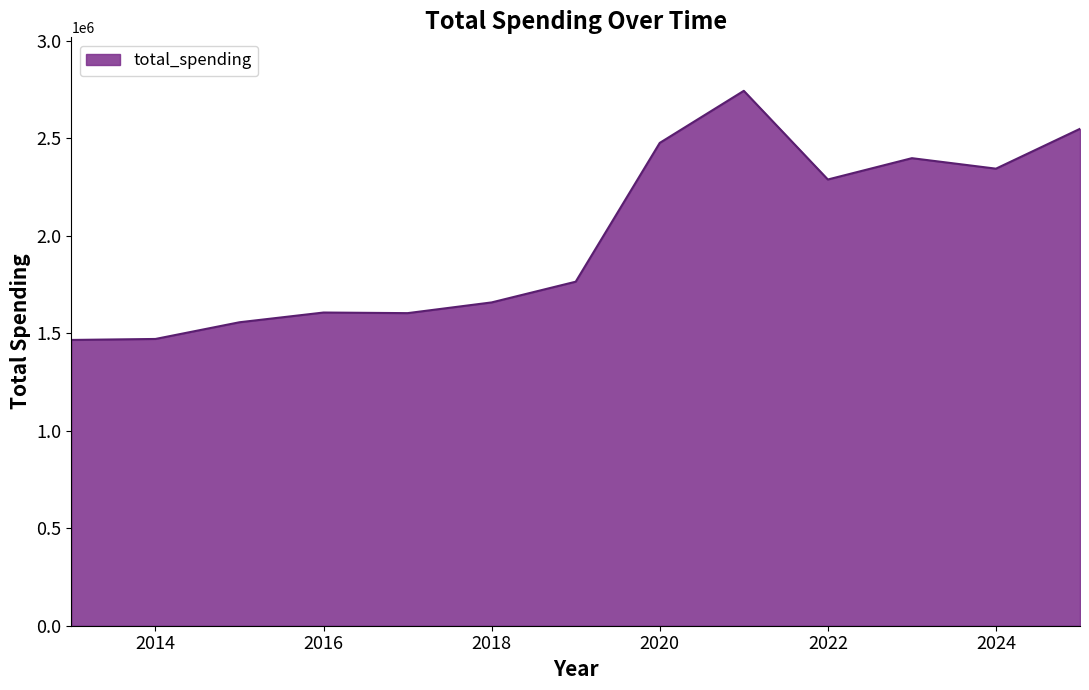

What is the greatest value displayed?

2743935